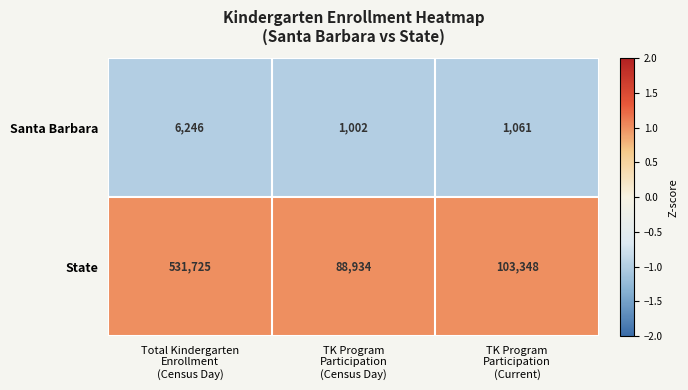

What is the lowest value of the Santa Barbara series?

1002